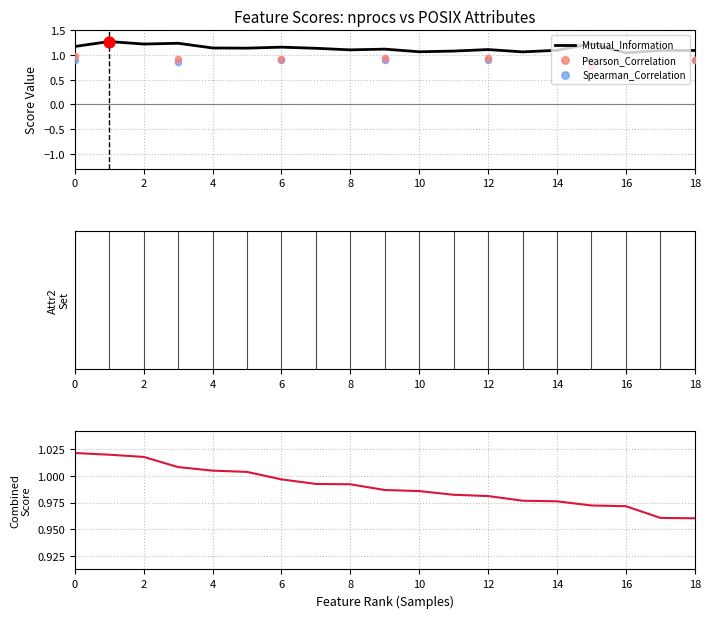

Is the value of Mutual_Information at 7 greater than the value of Pearson_Correlation at 14?

Yes